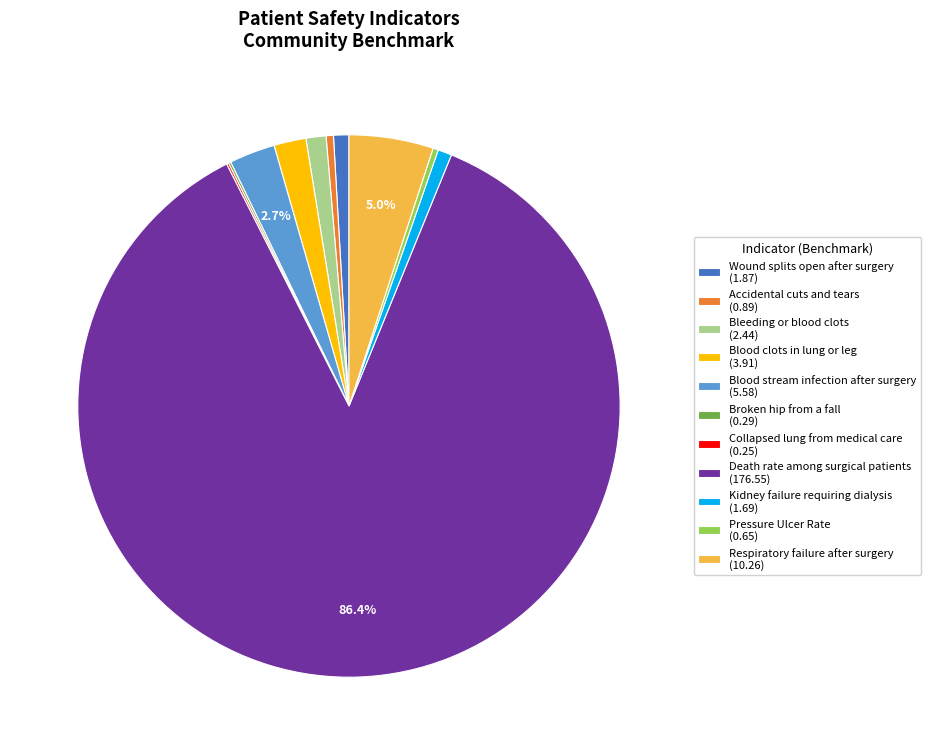

Which slice is the largest?

Death rate among surgical patients